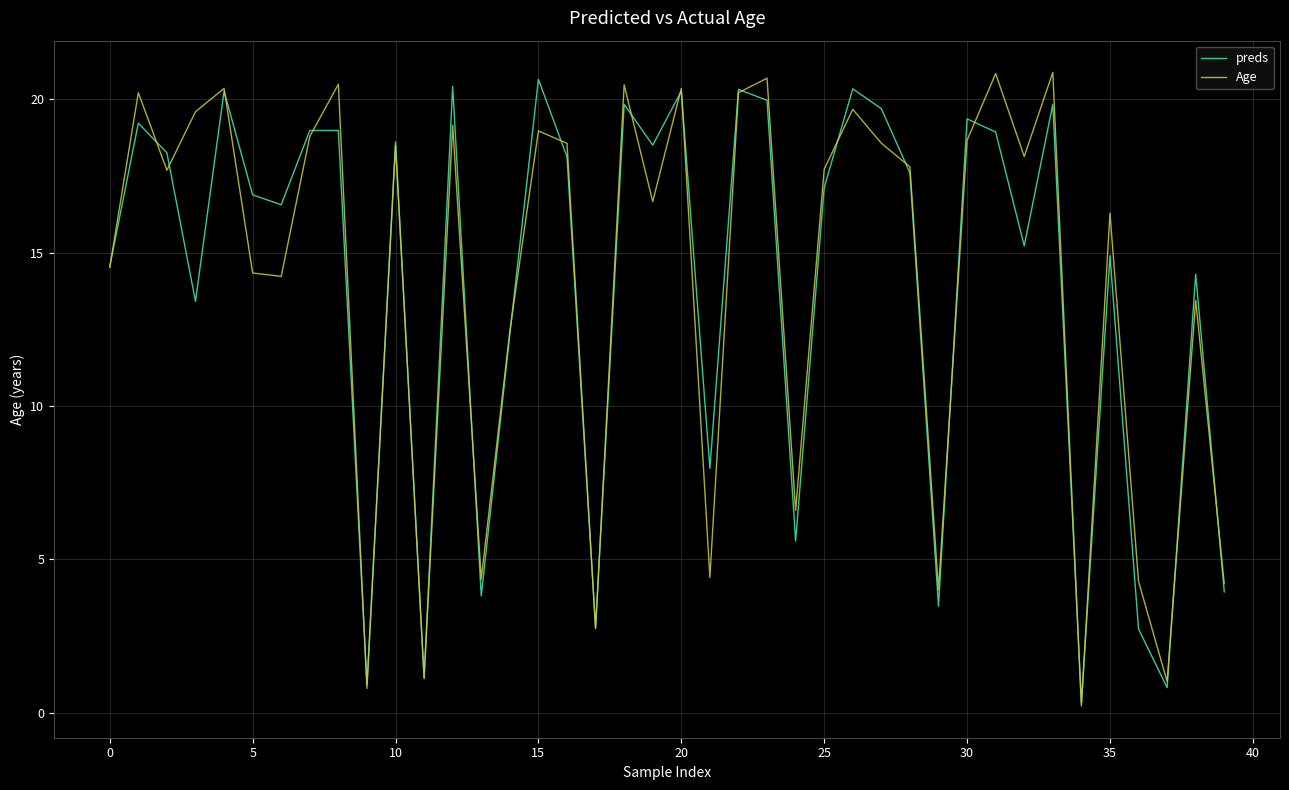

How many series are shown in this chart?

2